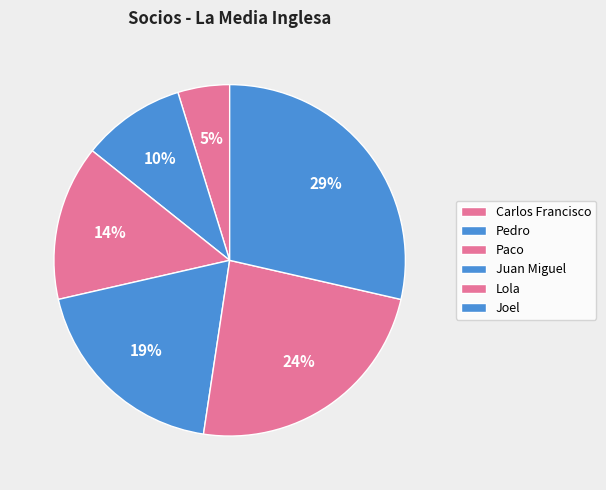

To the nearest percent, what is the combined percentage of Joel and Pedro?

38%